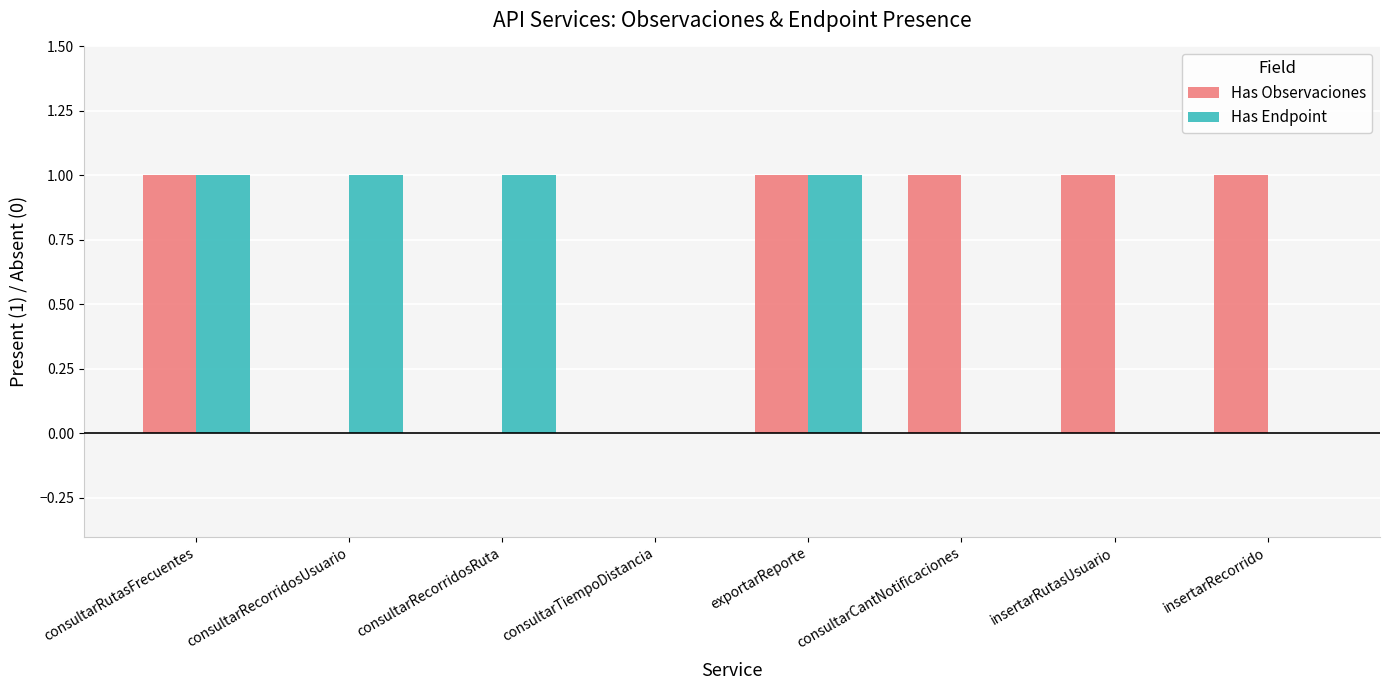

Reading left to right, list all the values displayed in this chart.

Has Observaciones: consultarRutasFrecuentes=1	consultarRecorridosUsuario=0	consultarRecorridosRuta=0	consultarTiempoDistancia=0	exportarReporte=1	consultarCantNotificaciones=1	insertarRutasUsuario=1	insertarRecorrido=1
Has Endpoint: consultarRutasFrecuentes=1	consultarRecorridosUsuario=1	consultarRecorridosRuta=1	consultarTiempoDistancia=0	exportarReporte=1	consultarCantNotificaciones=0	insertarRutasUsuario=0	insertarRecorrido=0